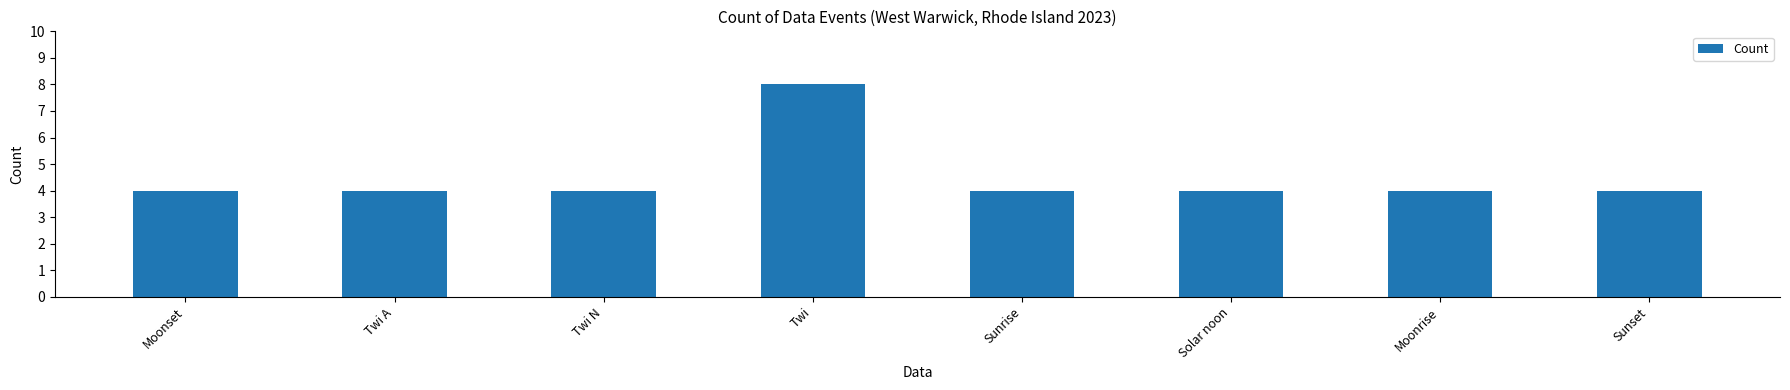

Approximately how many times larger is the value at Sunrise compared to Sunset?

1.0